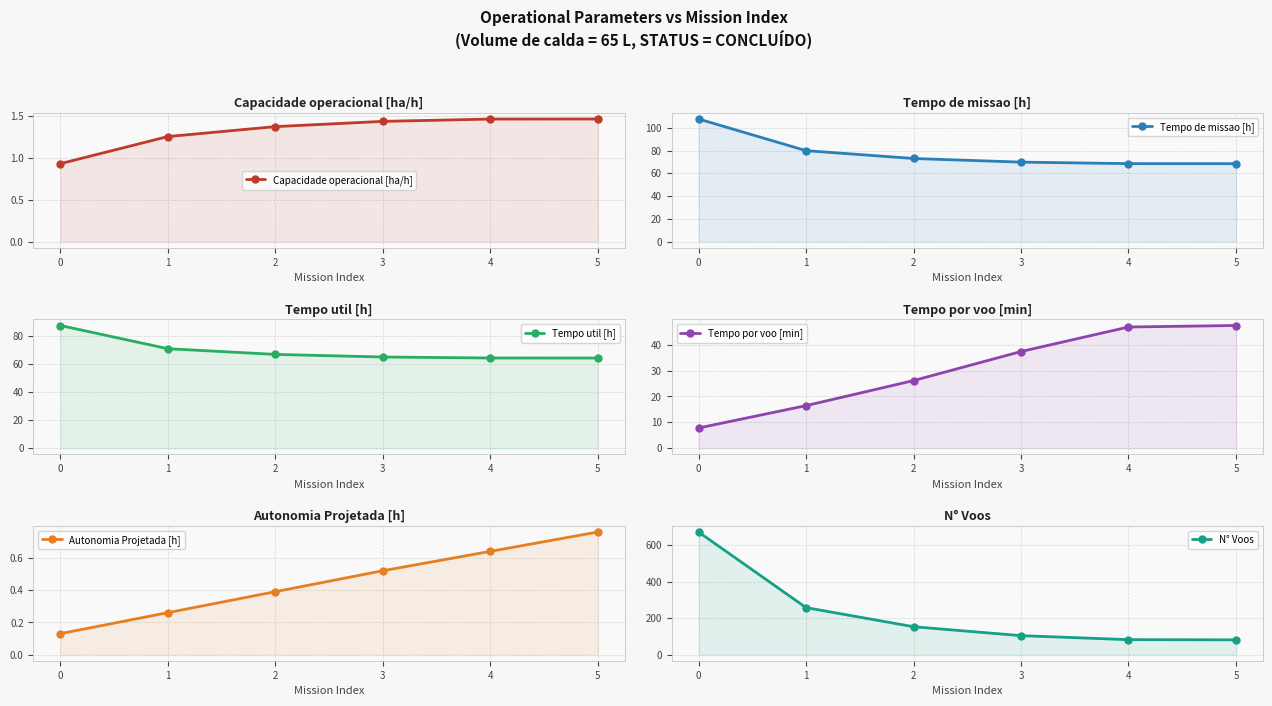

True or false: Capacidade operacional [ha/h] and N° Voos intersect in this chart.

False